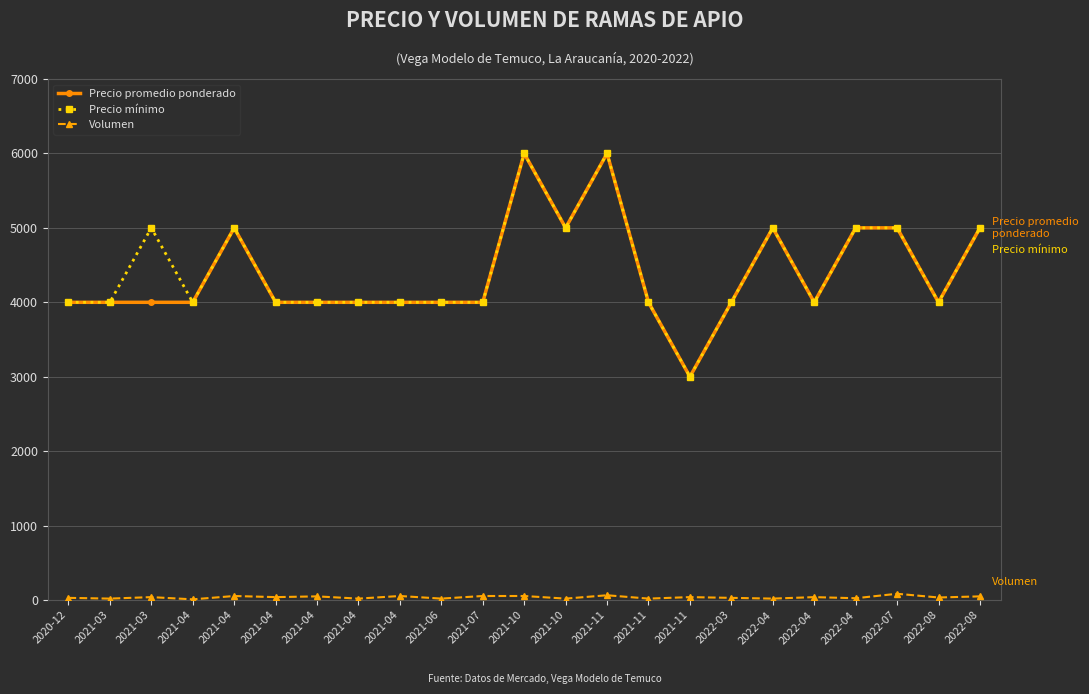

What are all the series names shown in the legend?

Precio promedio ponderado, Precio mínimo, Volumen